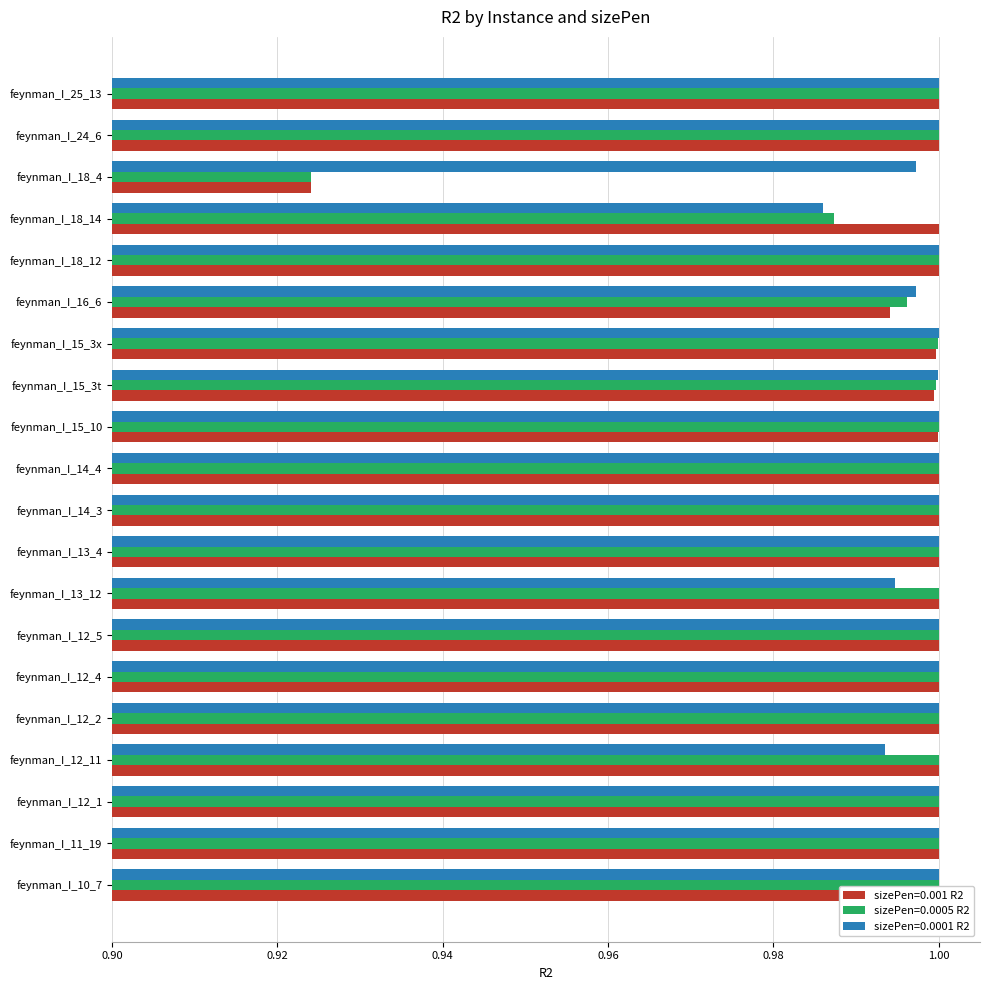

Which category has the lowest value in the sizePen=0.0001 R2 series?

feynman_I_18_14